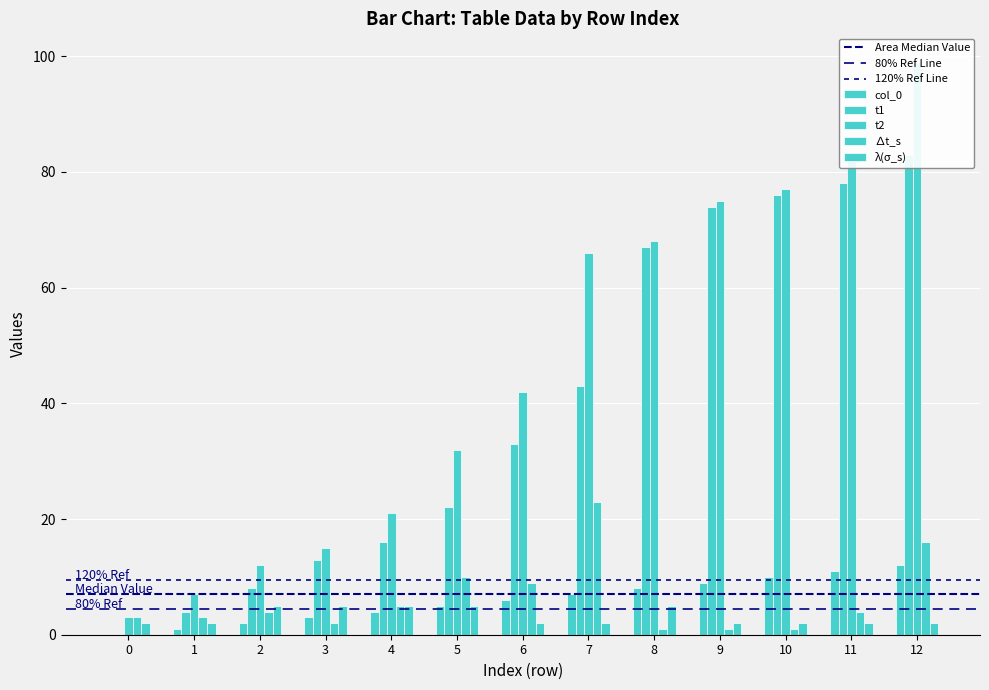

Rank the series at 1 from highest to lowest value.

t2, t1, delta_t_s, lambda_sigma_s, col_0